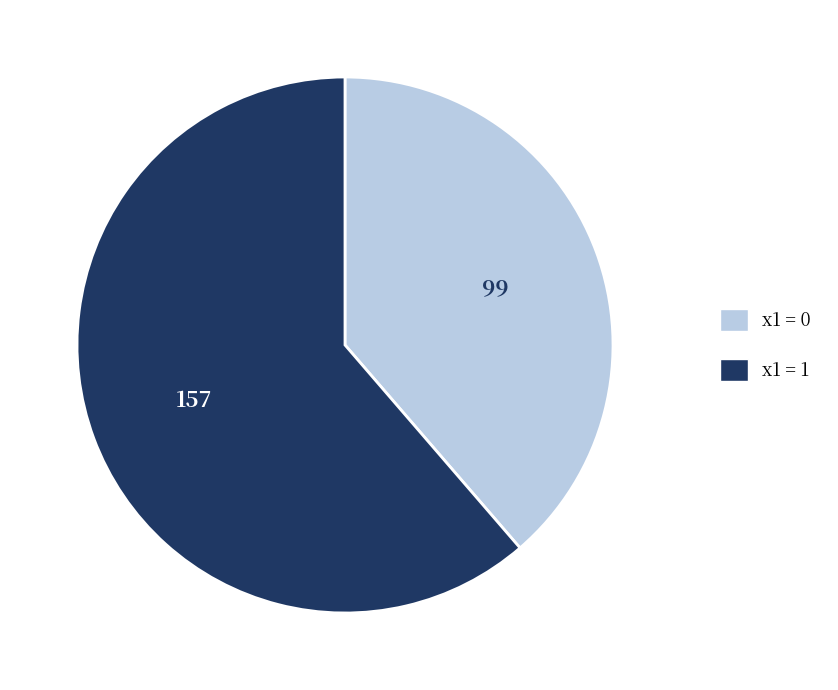

Is there any slice that represents more than half of the pie?

Yes